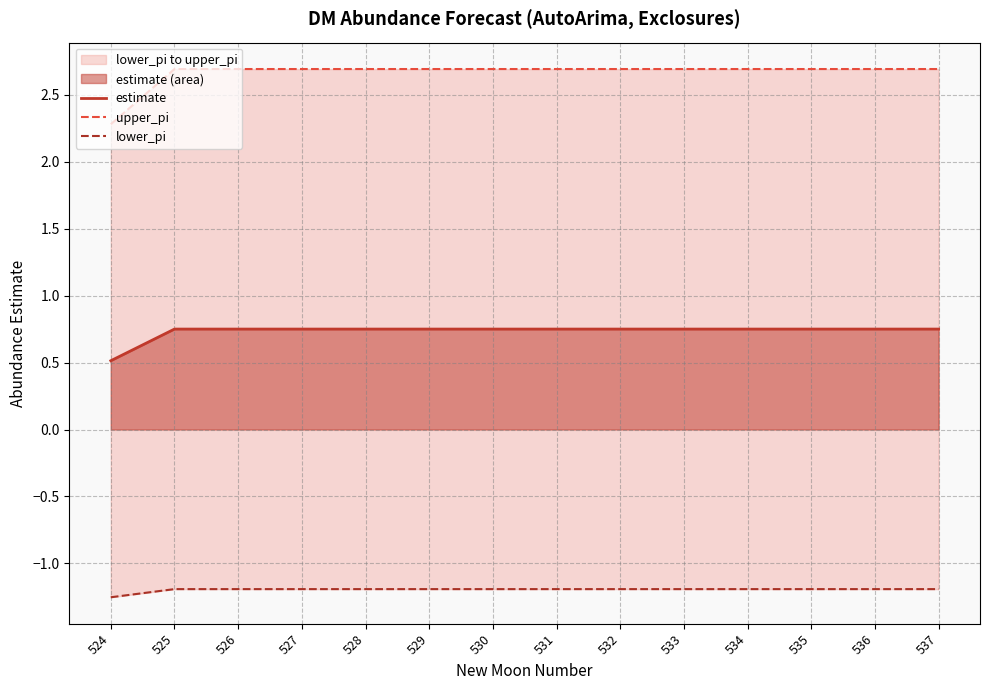

Is it true that upper_pi equals 2.7 at 533?

True